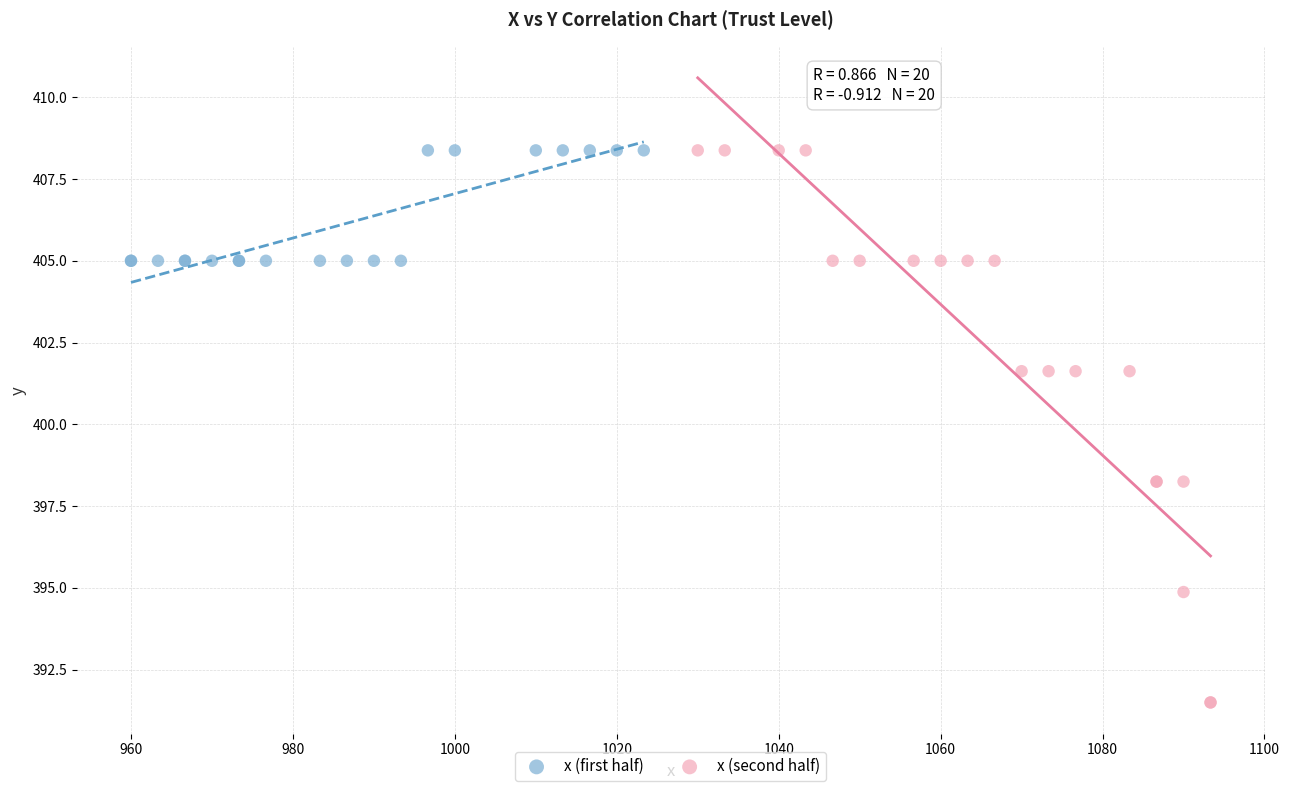

Which series has the widest spread of Y values?

x (second half)